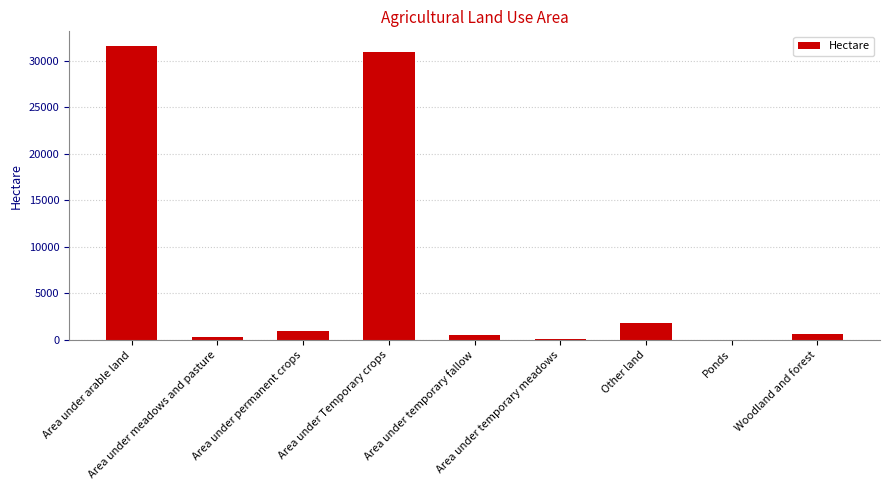

What is the ratio of the value at Area under permanent crops to the value at Area under temporary meadows?

8.1